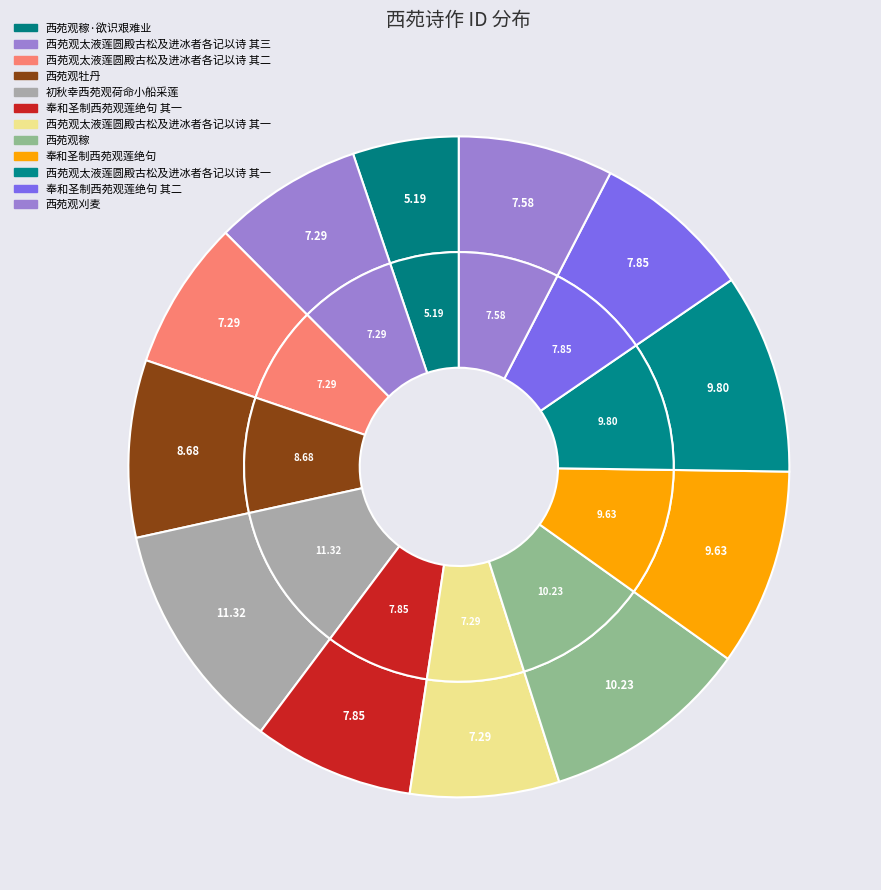

What is the ratio of the value at 西苑观太液莲圆殿古松及进冰者各记以诗 其二 to the value at 奉和圣制西苑观莲绝句?

0.8